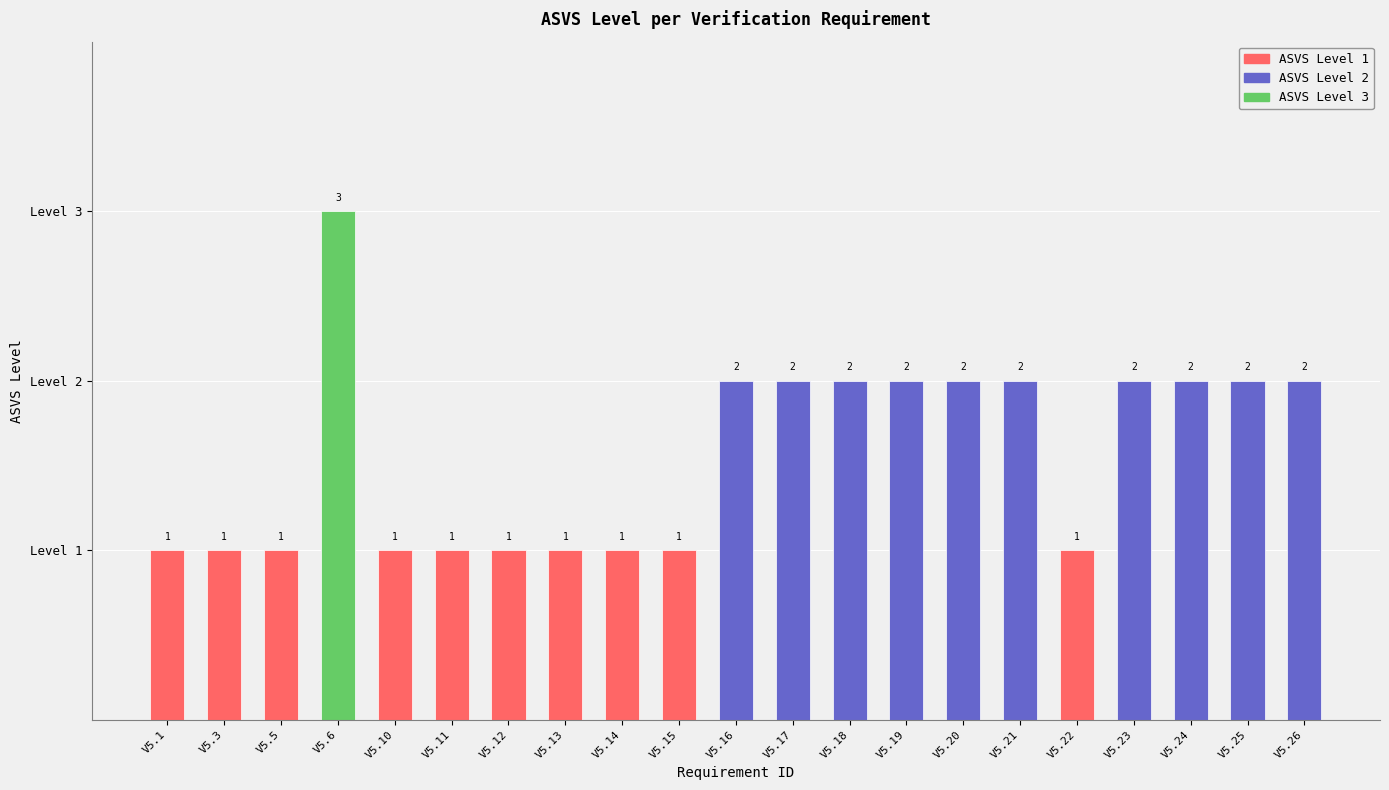

At which label is Count closest to 1?

V5.1